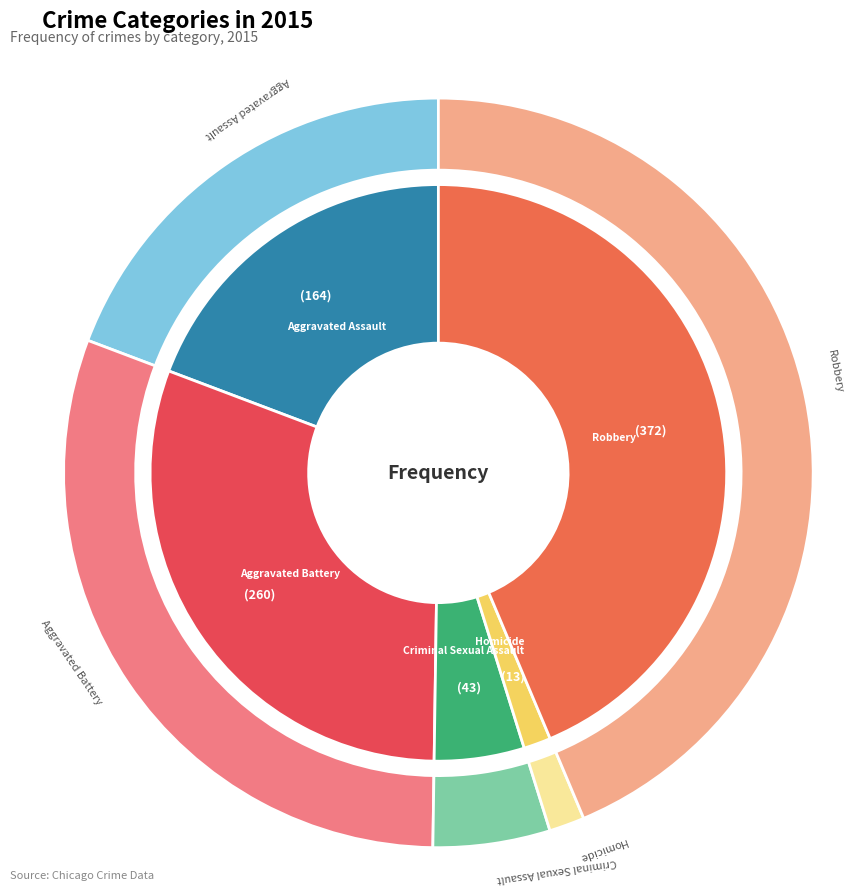

To the nearest percent, what portion does Homicide represent?

2%